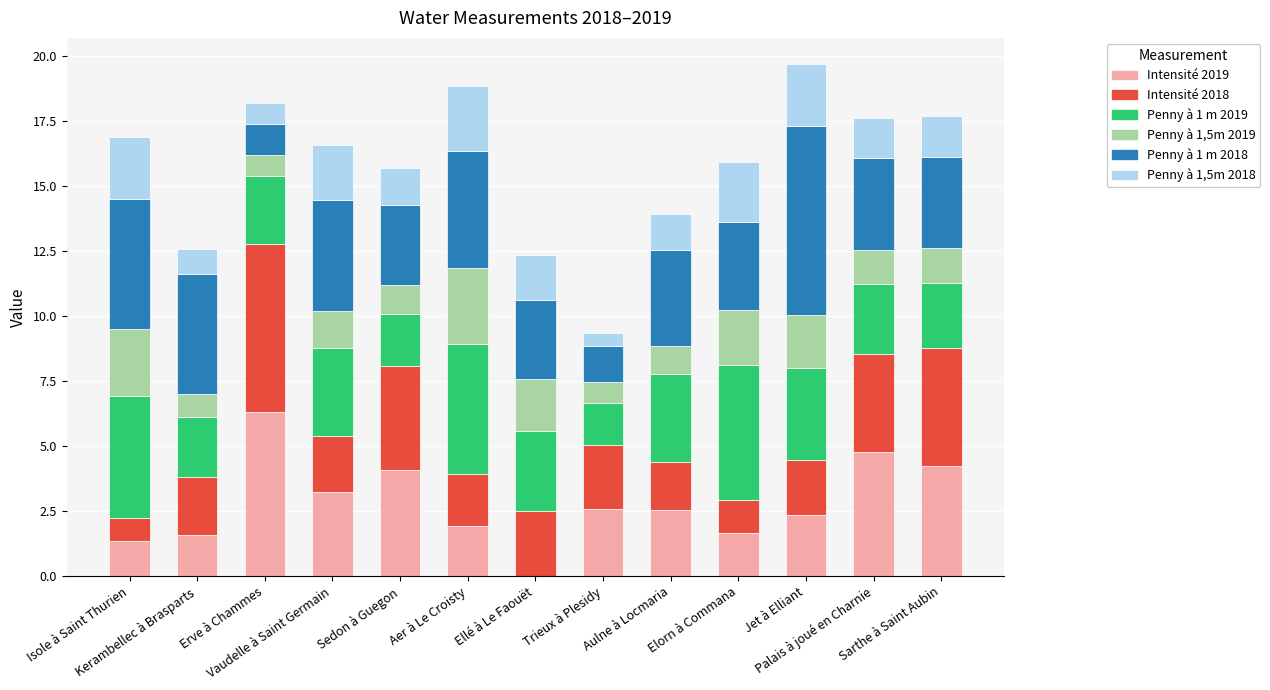

What is the maximum value for Intensité 2019?

6.3